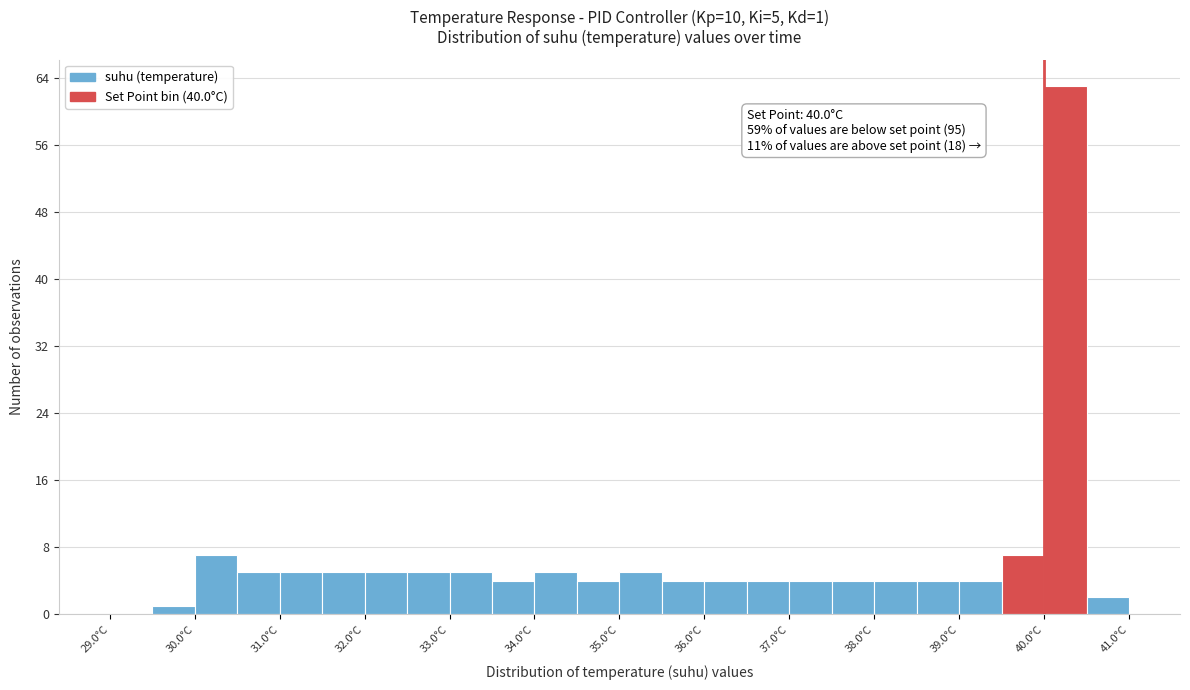

Over which range of the x-axis is the bar tallest?

40.0 to 40.5